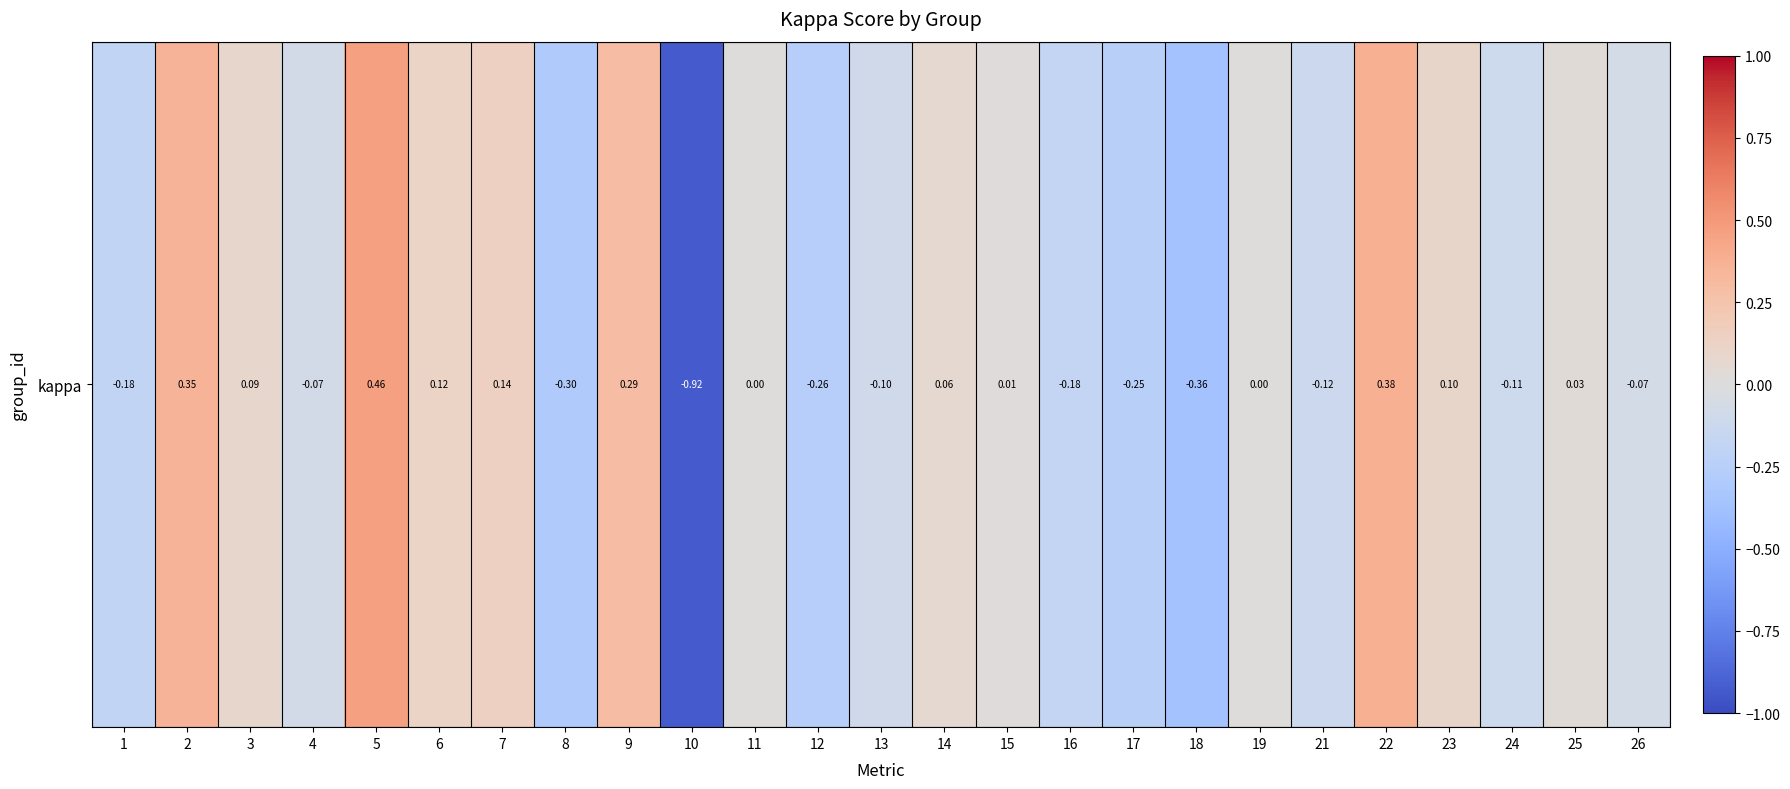

What is the greatest value displayed?

0.5